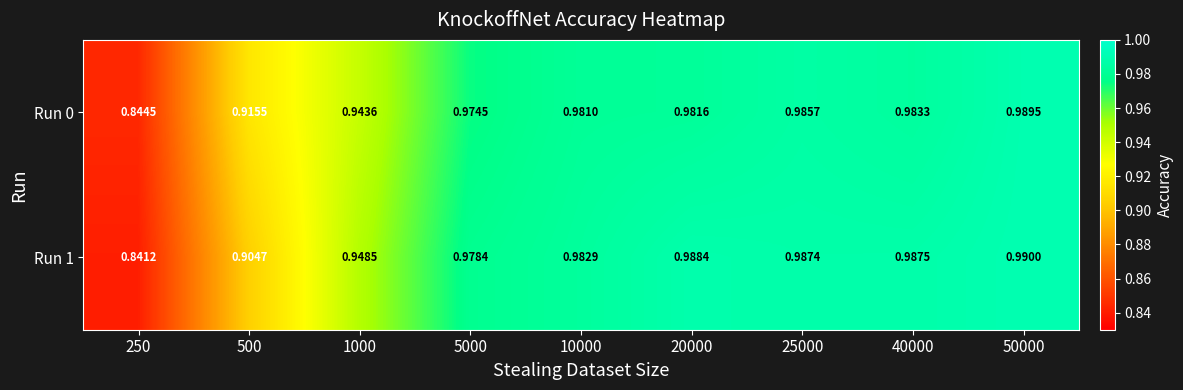

Count the number of categories in the chart.

9